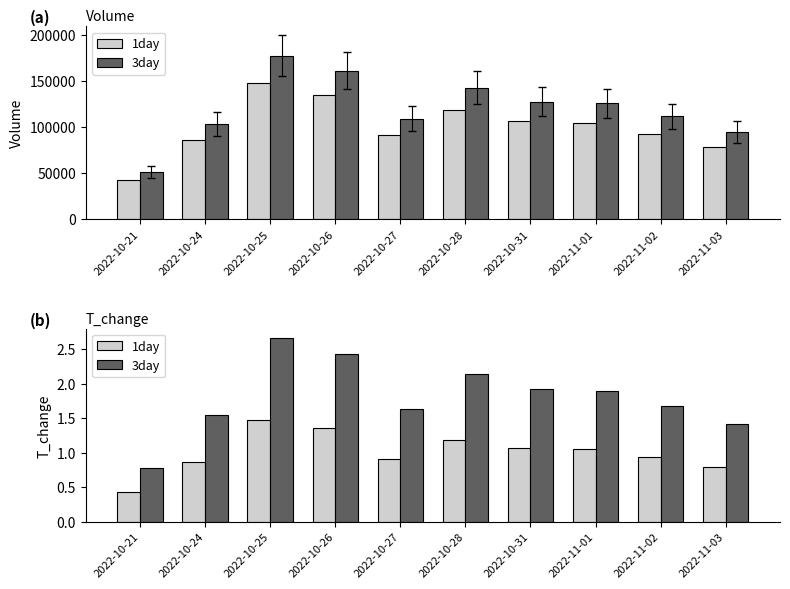

What is the difference between the t_change values at 2022-10-31 and 2022-10-25?

0.4